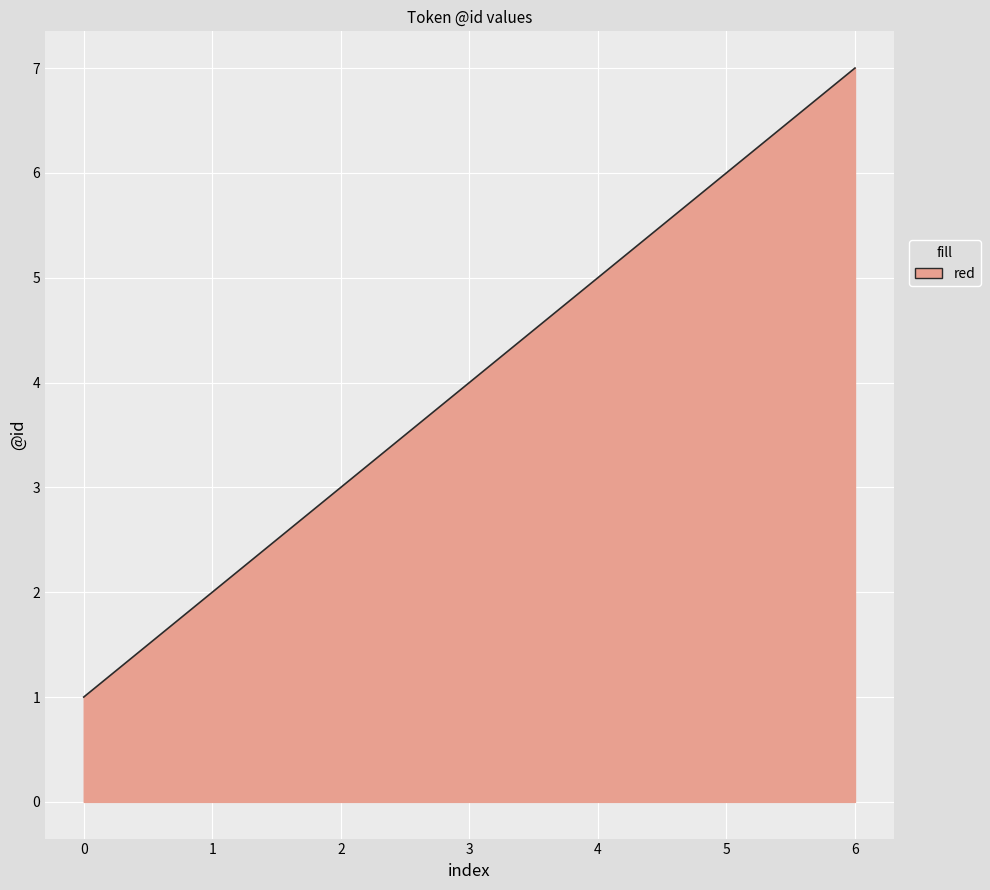

What is the smallest value displayed?

1.0